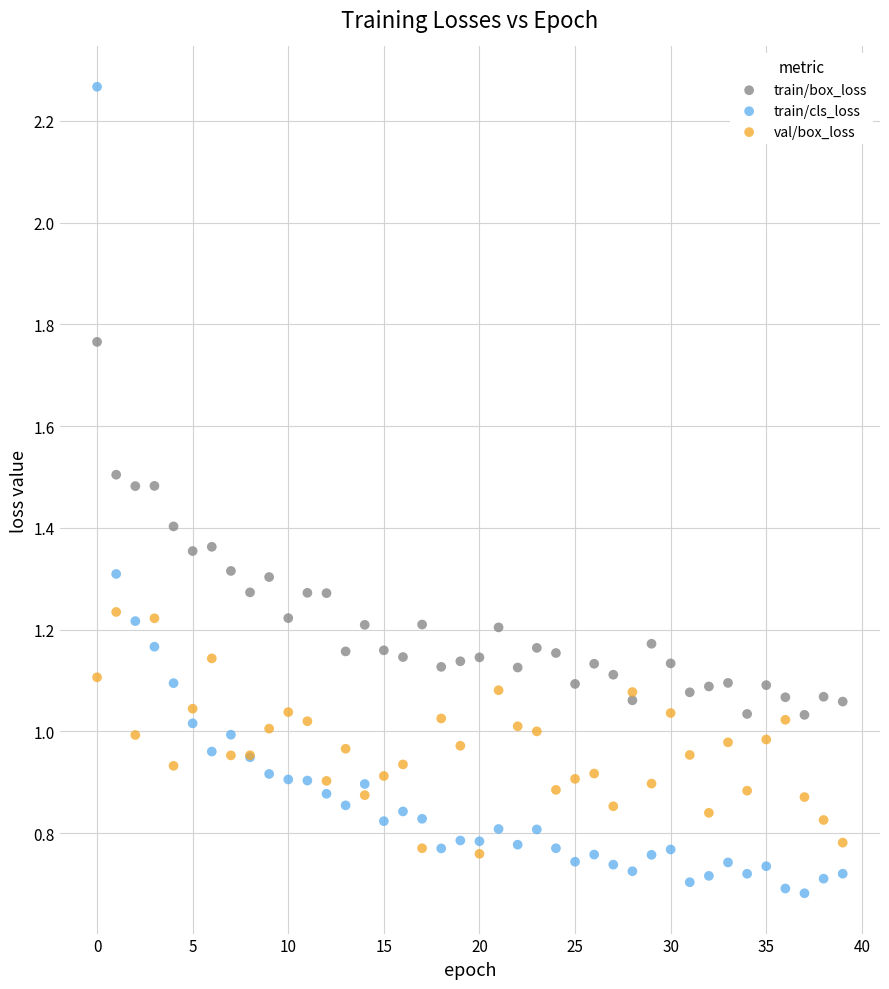

What are all the series names shown in the legend?

train/box_loss, train/cls_loss, val/box_loss